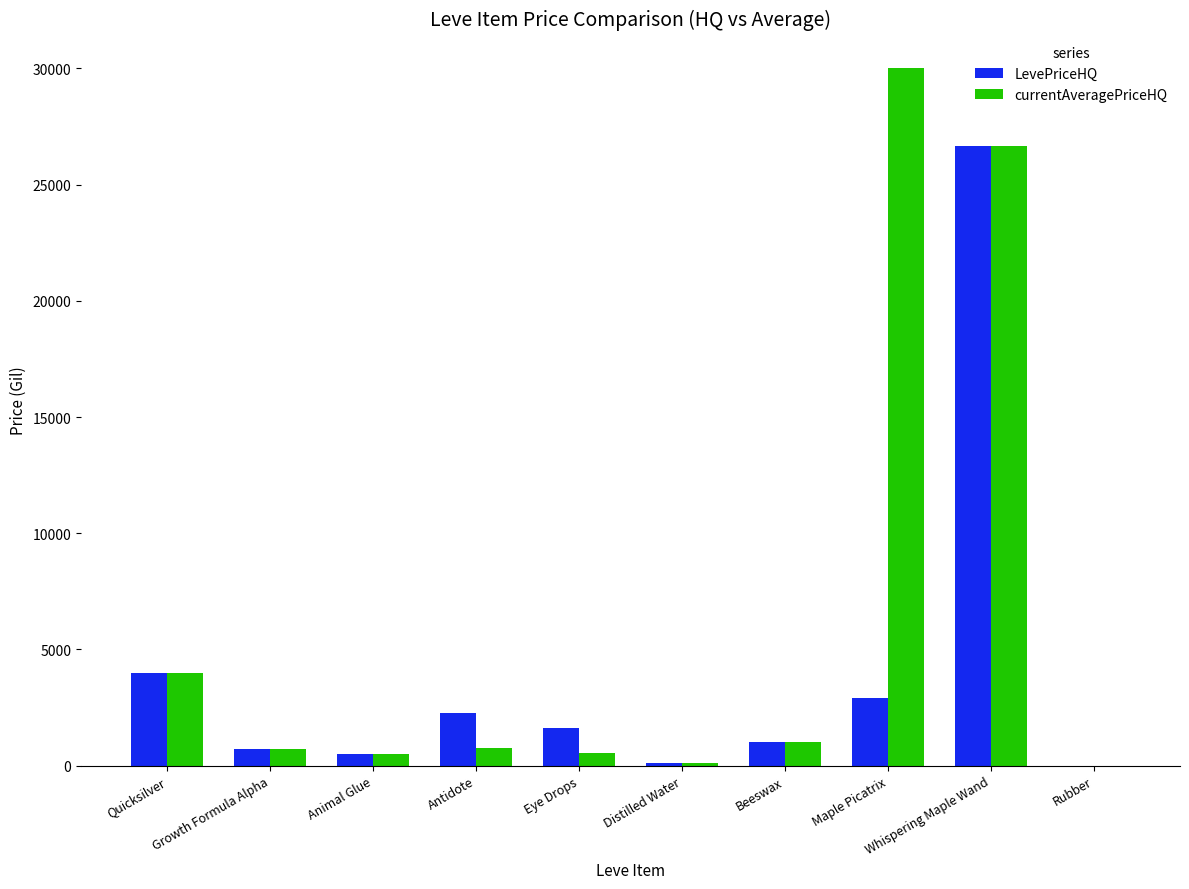

Are the bars grouped side by side (vs. stacked)?

Yes